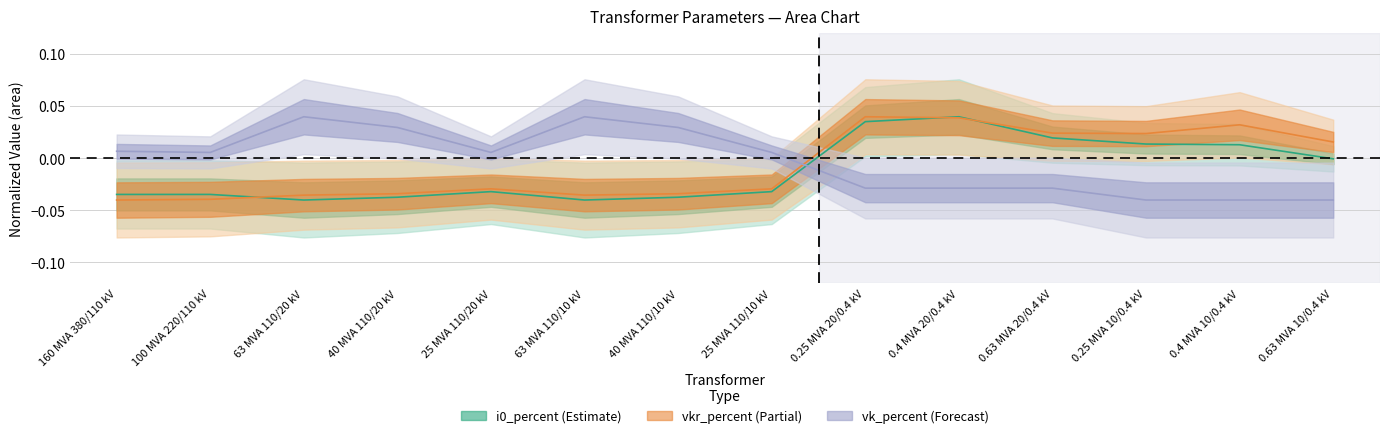

After their last crossing, which series has the higher values: i0_percent or vkr_percent?

vkr_percent